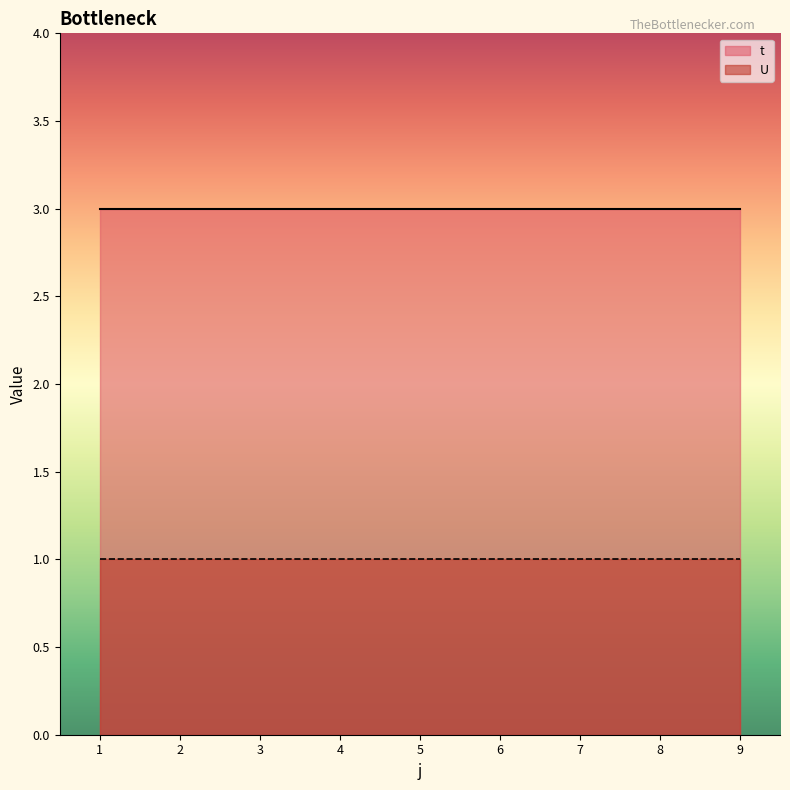

True or false: U and t intersect in this chart.

False